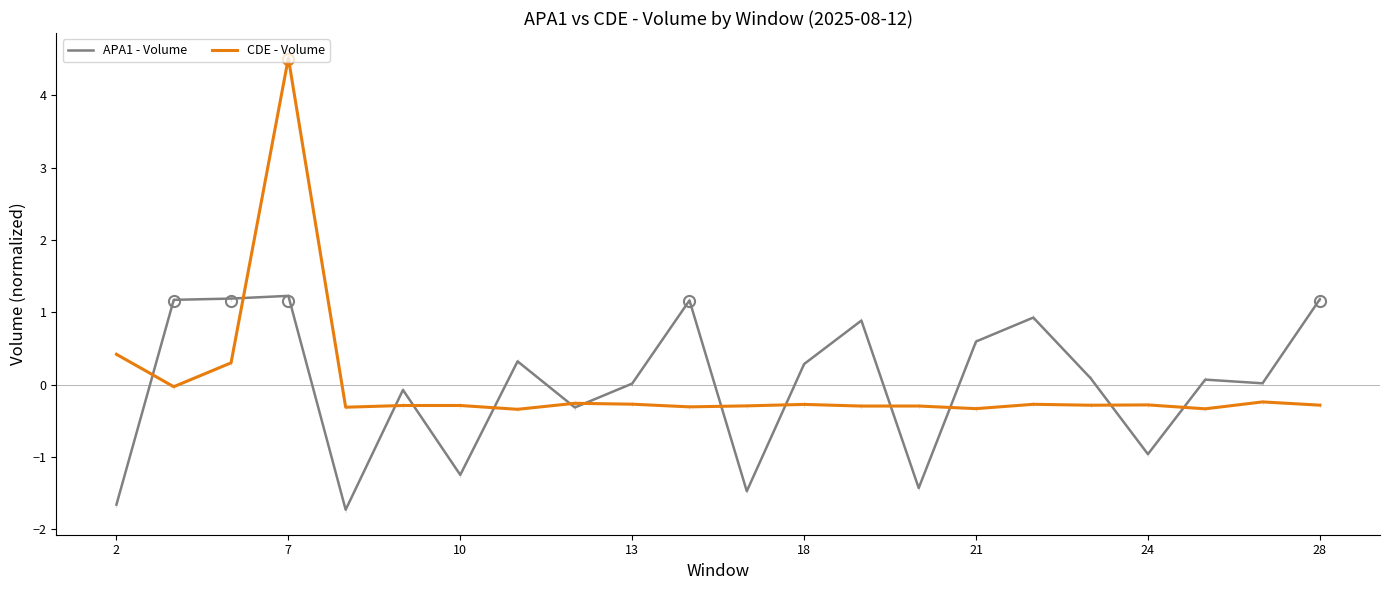

Which series has the largest total across all categories?

APA1 - Volume